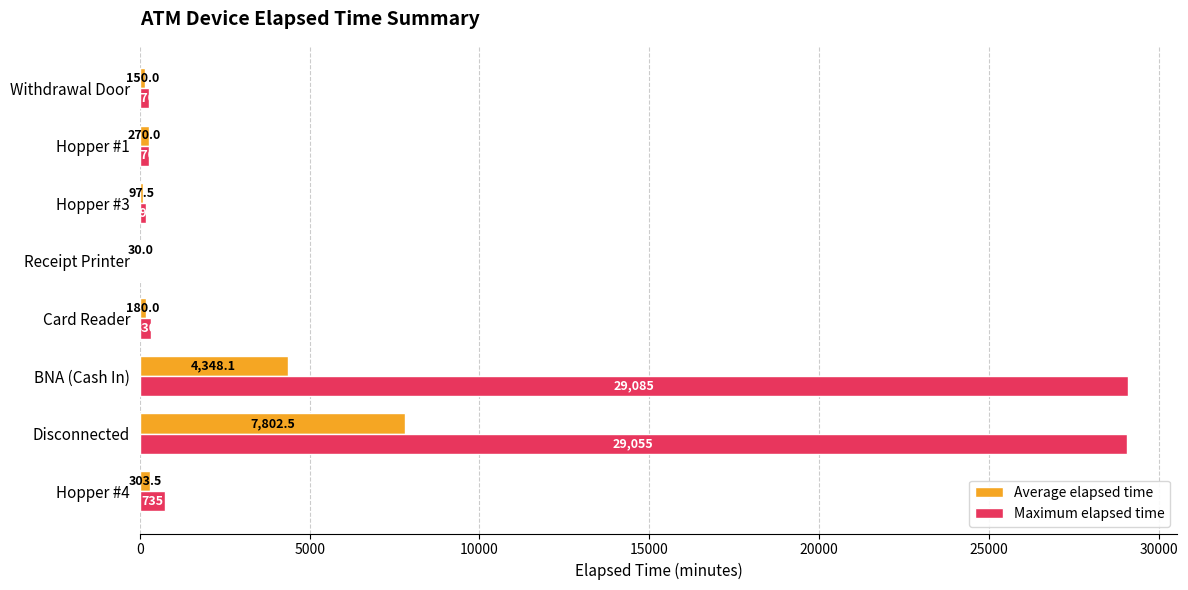

Where is Maximum elapsed time nearest to the value 14557?

Hopper #4